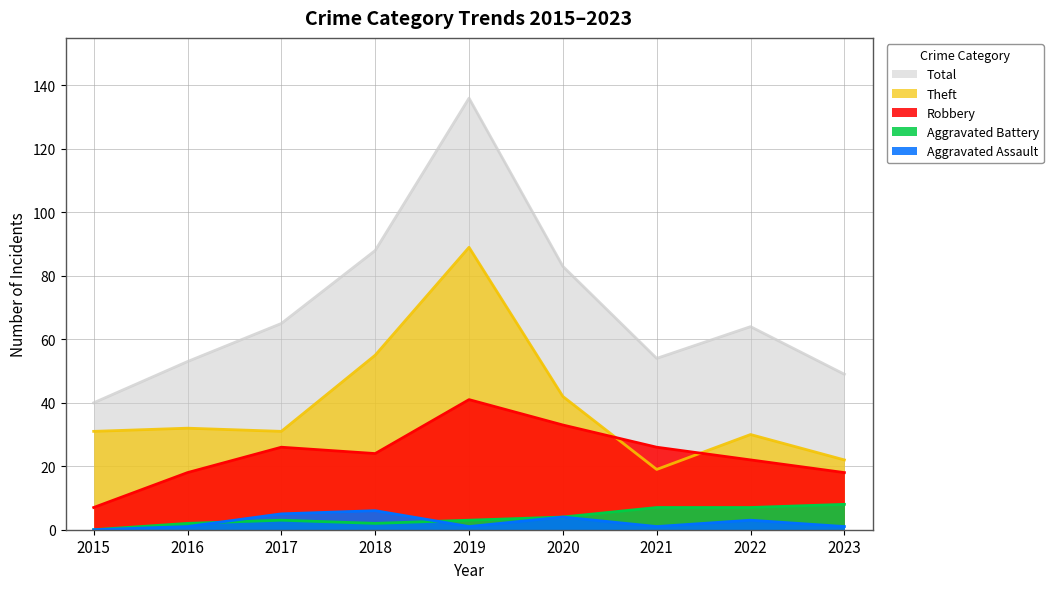

In Robbery, how many points are higher than both neighbors (excluding endpoints)?

2